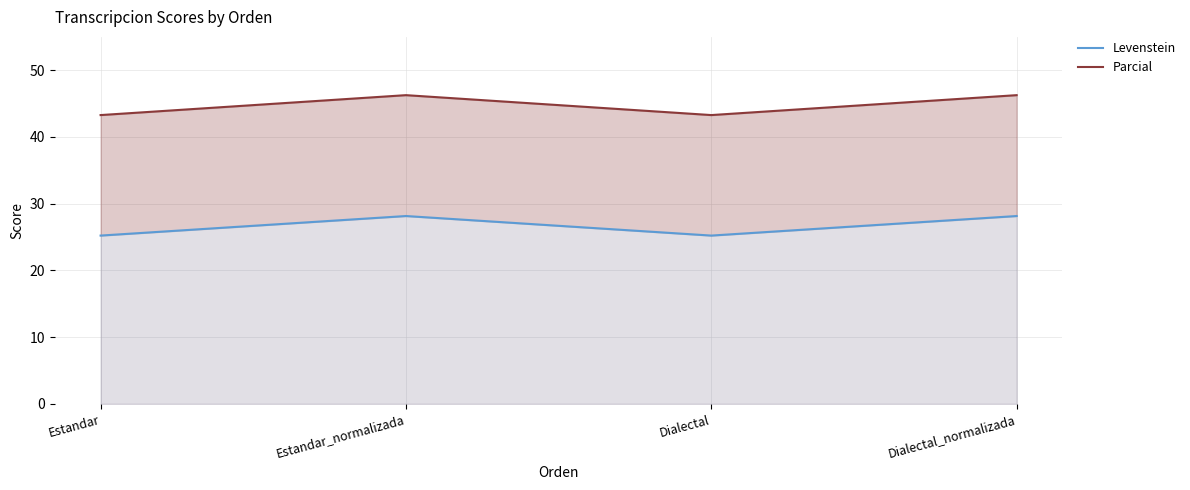

Is it true that Parcial equals 13.0 at Estandar_normalizada?

False